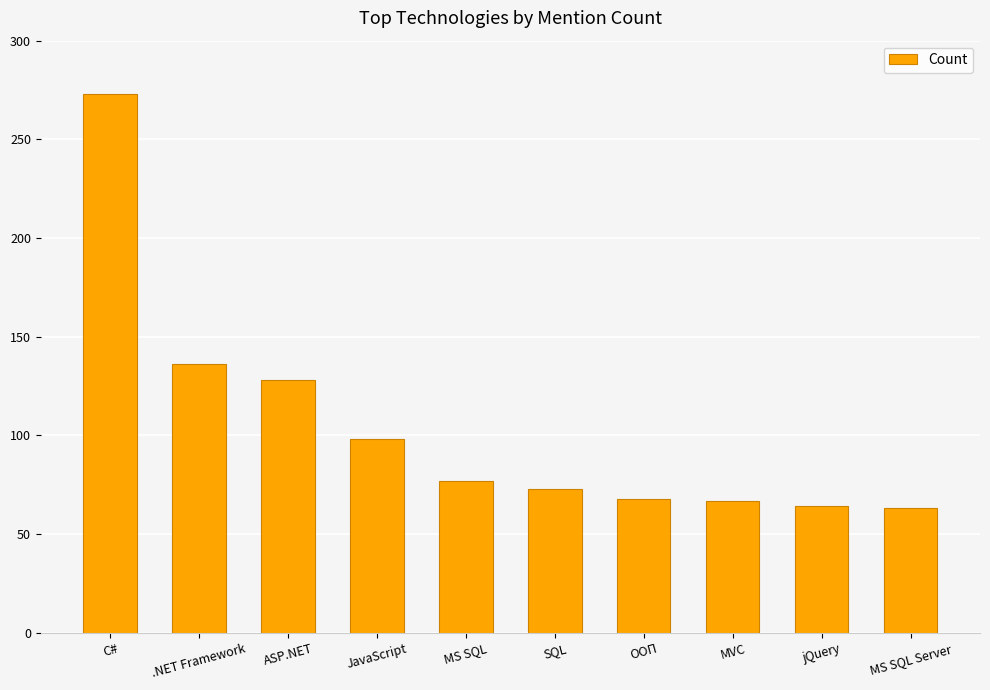

Count the number of data series in this chart.

1